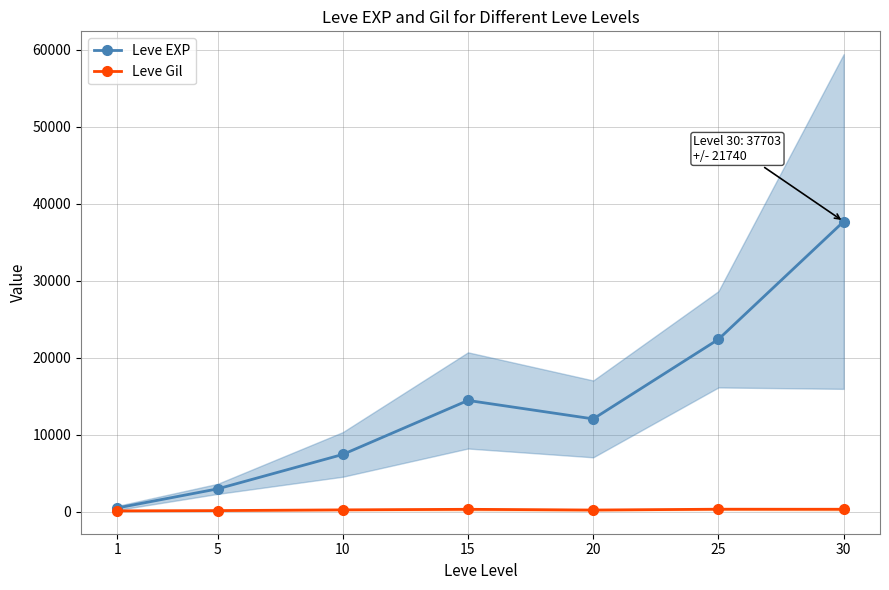

Is it true that Leve EXP equals 15660 at 30?

False